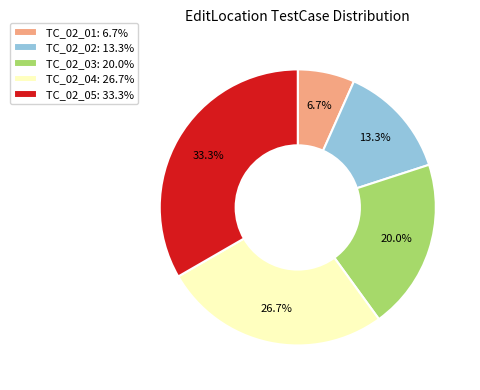

How many segments does this pie chart have?

5